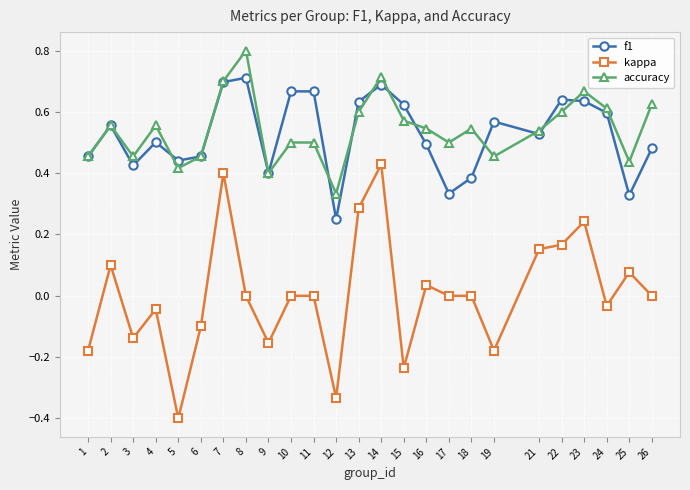

Is it true that f1 equals 0.7 at 26?

False